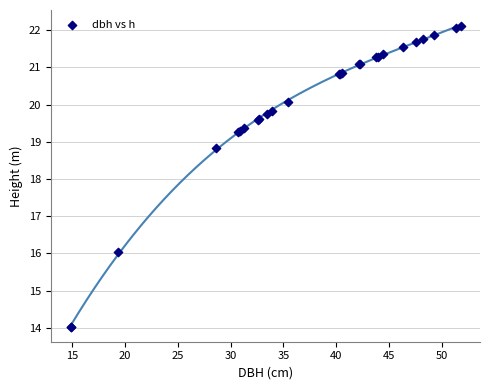

What Y value in the scatter plot is closest to 18?

18.8